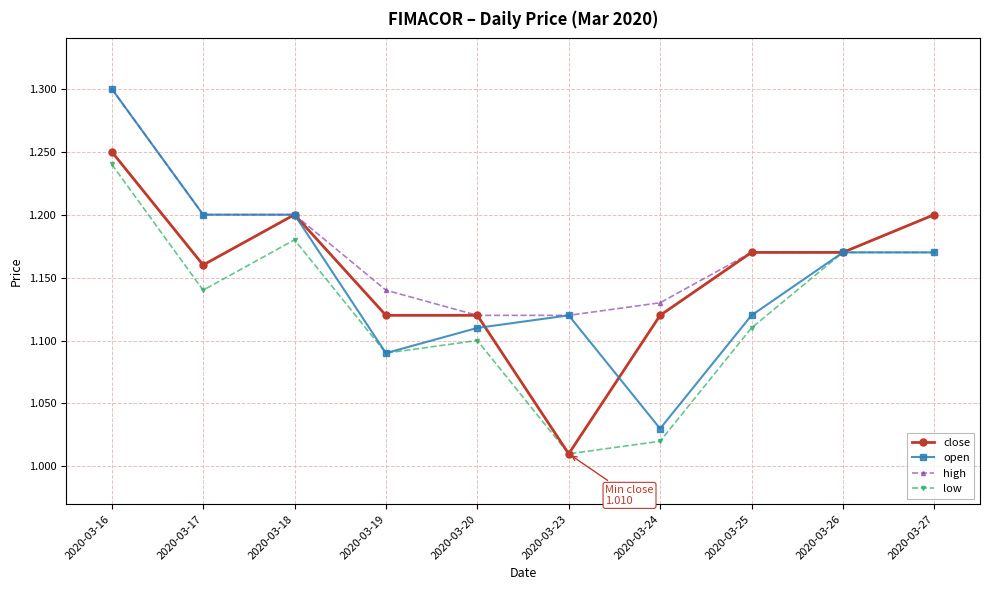

What is the difference between the second highest and second lowest values in the open series?

0.1